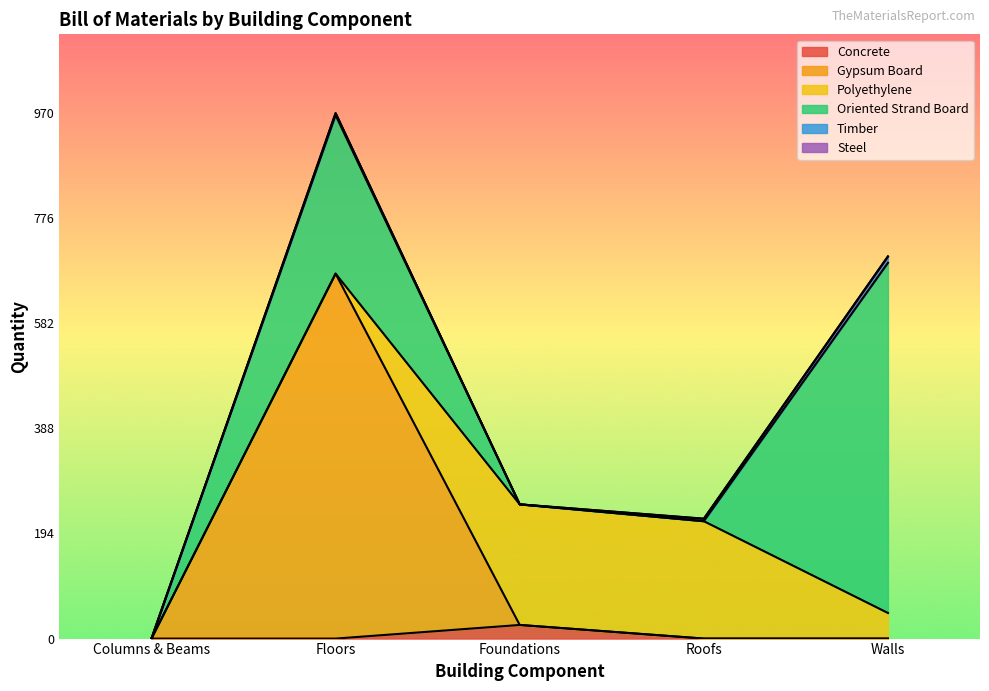

Where is Gypsum Board nearest to the value 336?

Columns & Beams